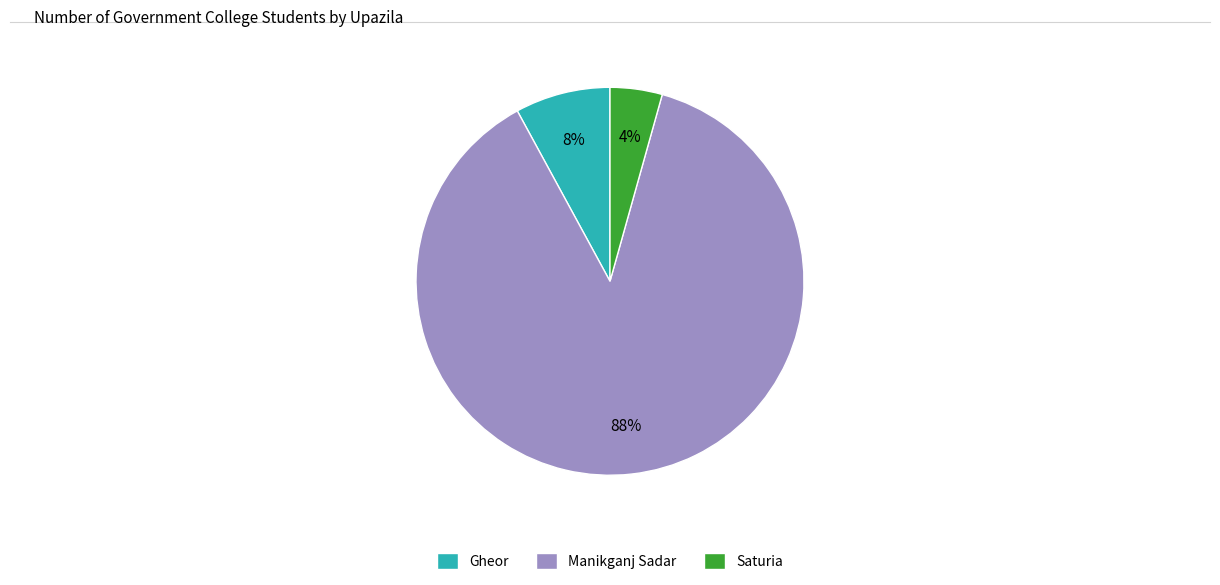

To the nearest percent, what percentage of the pie is Gheor?

8%